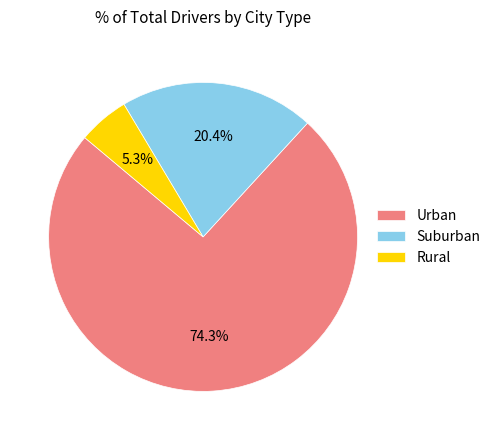

Is there a majority slice in this chart?

Yes